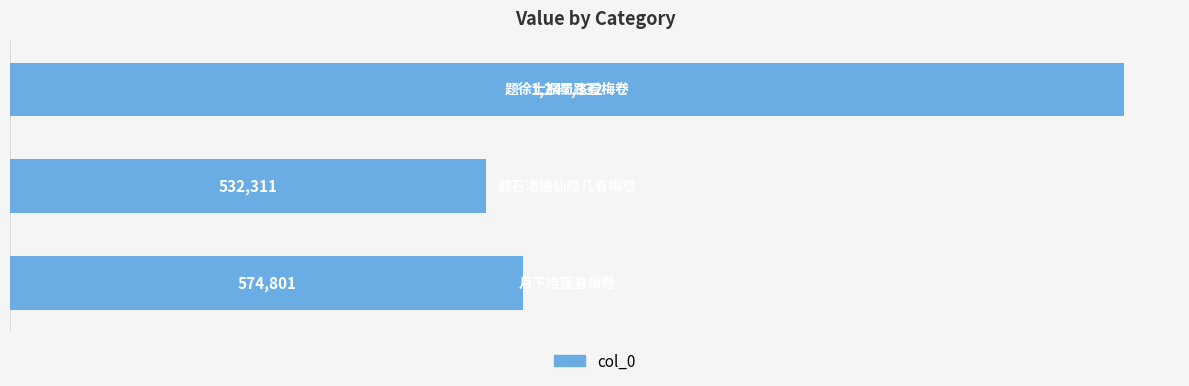

What is the average value?

784815